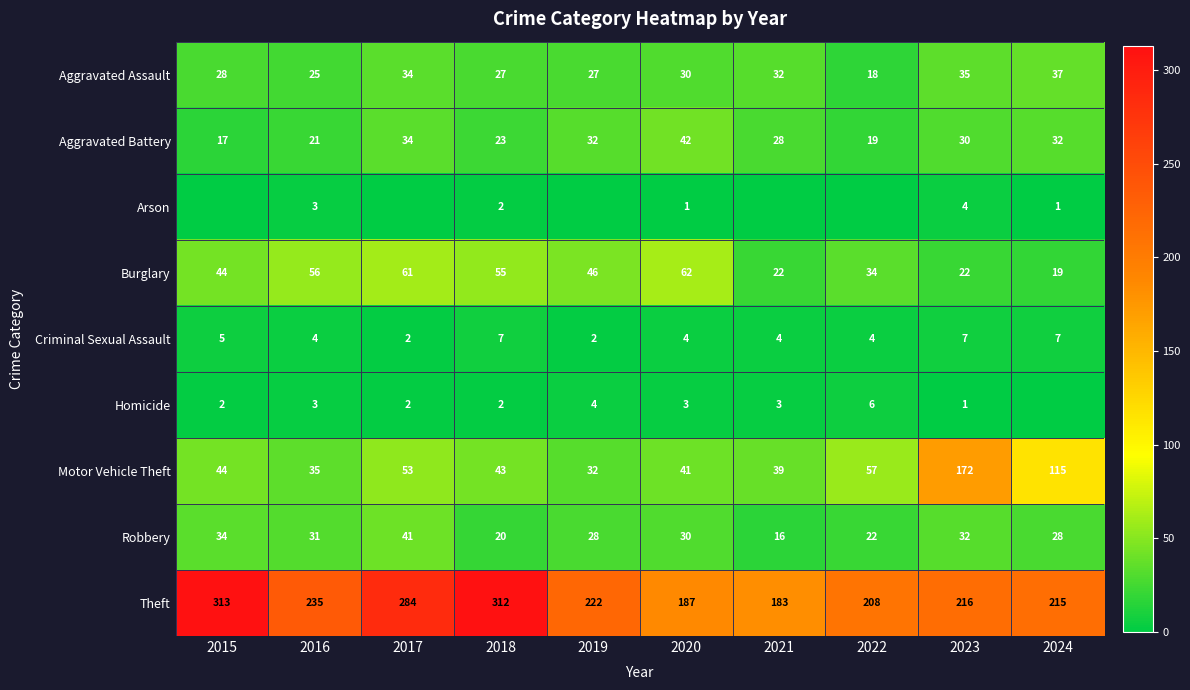

Which category has the highest value across all series?

2015